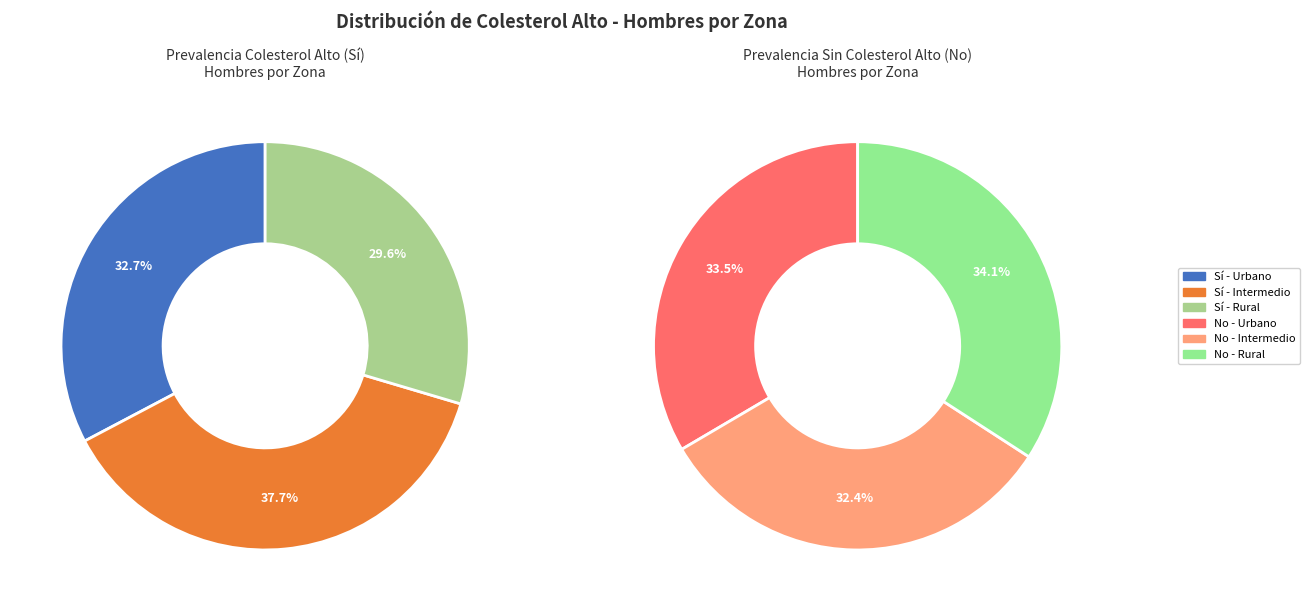

True or false: Intermedio accounts for 51% of the total.

False